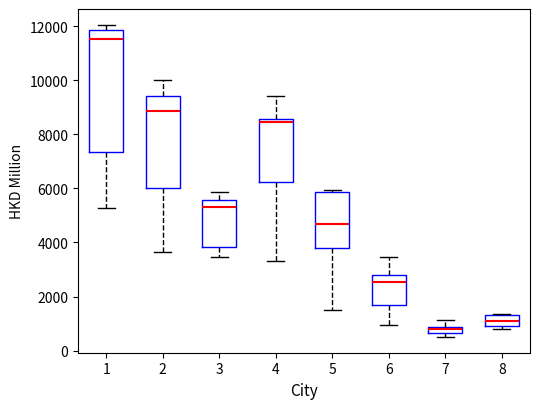

Which box has the lowest median line?

7